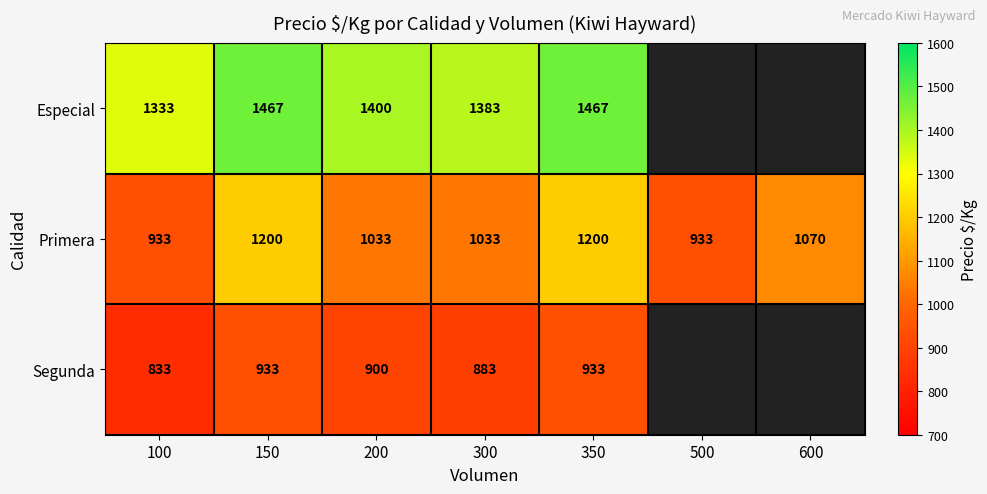

What is the total value across all series at 200?

3333